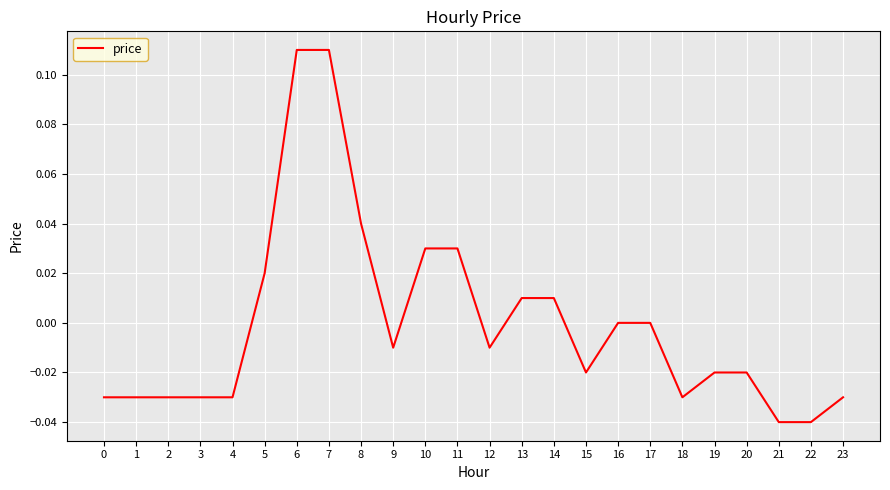

The chart shows a value of -0.0 at 0. True or false?

True